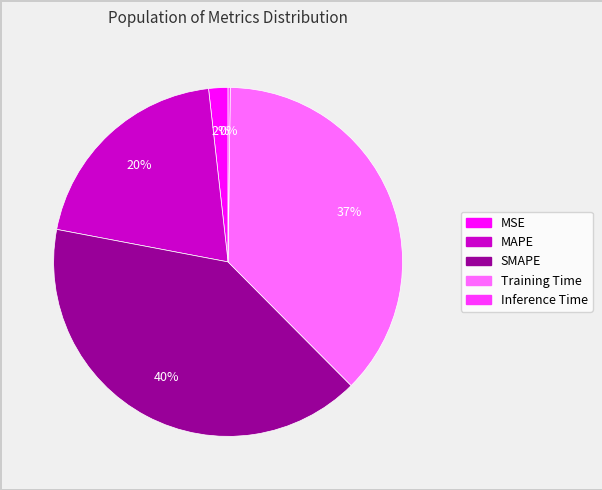

Approximately how many times larger is the value at MAPE compared to SMAPE?

0.5